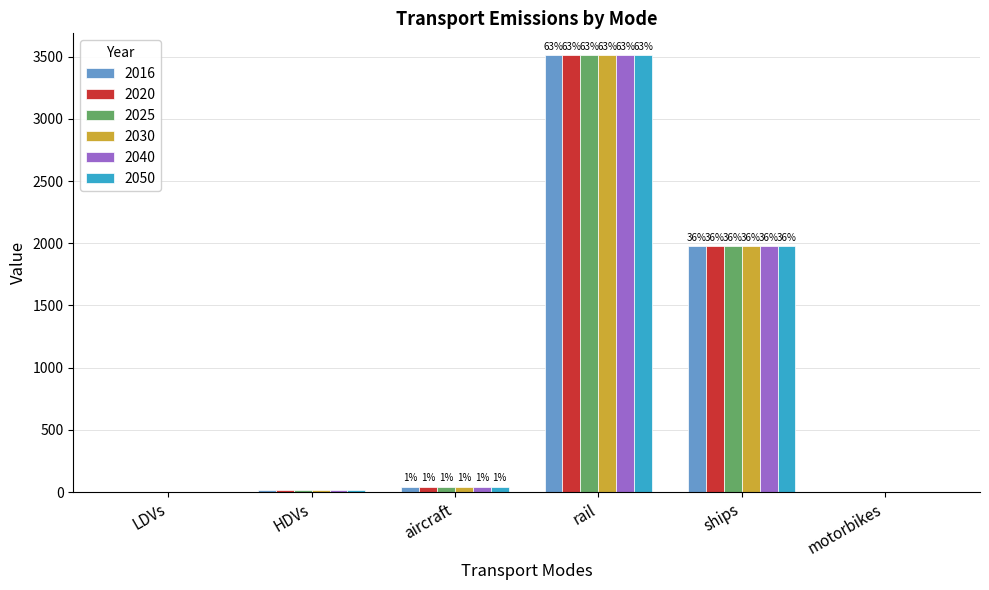

What is the total value across all series at rail?

21074.2